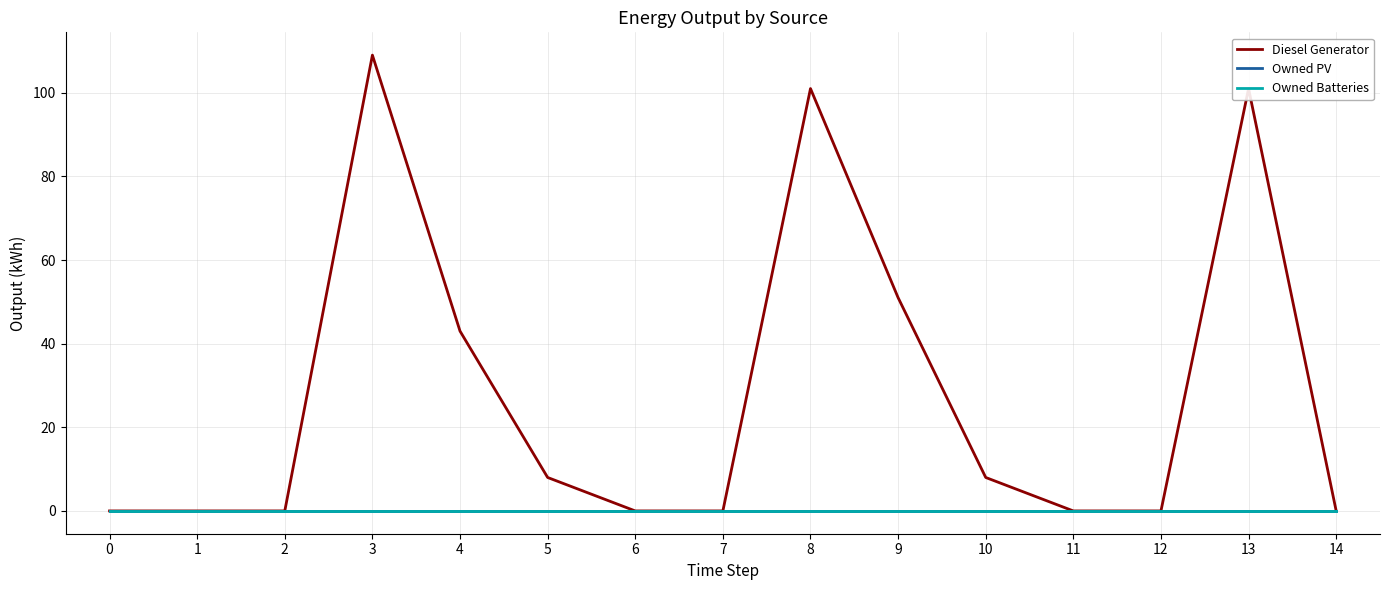

How many lines are shown in the chart?

3